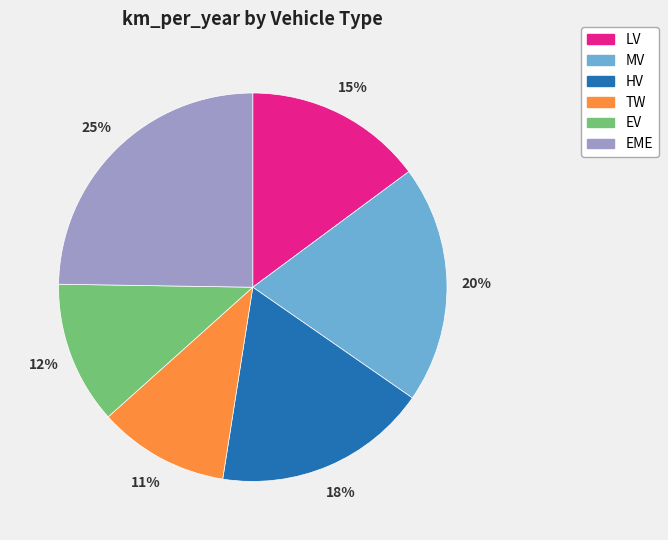

How many slices are in this pie chart?

6